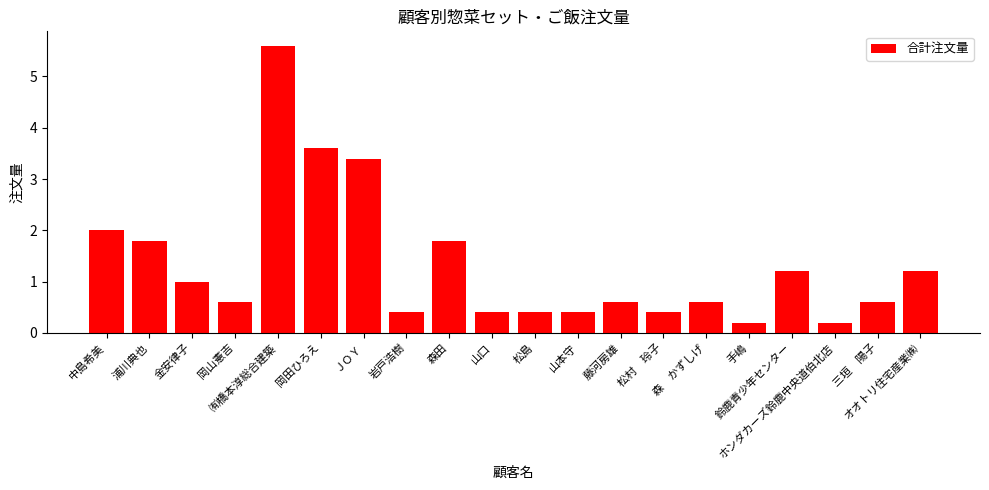

Are the bars horizontal?

No